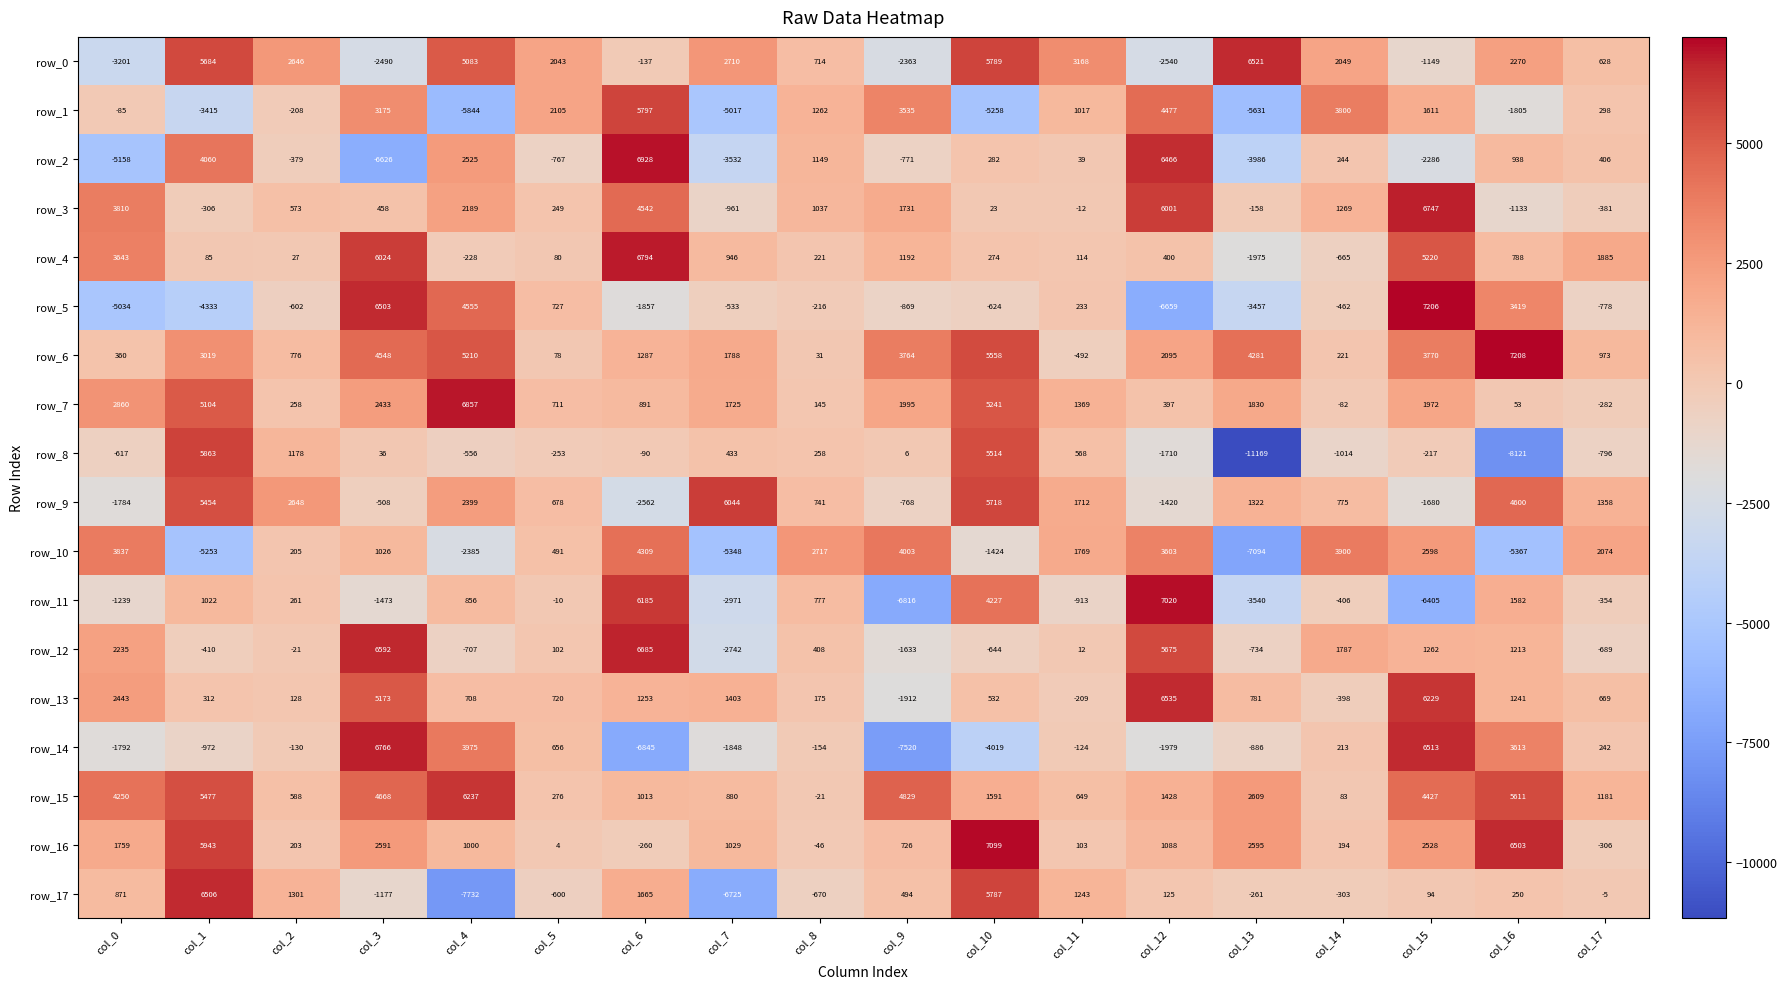

Count the number of categories in the chart.

18